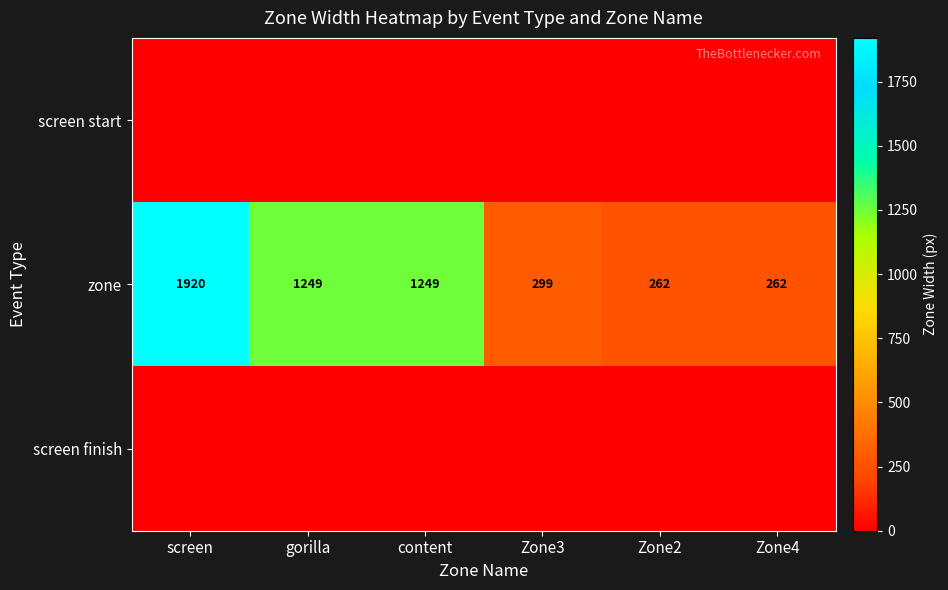

What is the difference between the zone values at gorilla and screen?

671